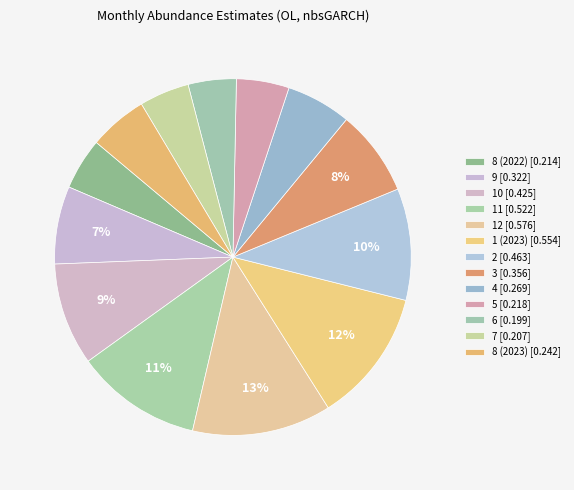

How many segments does this pie chart have?

13